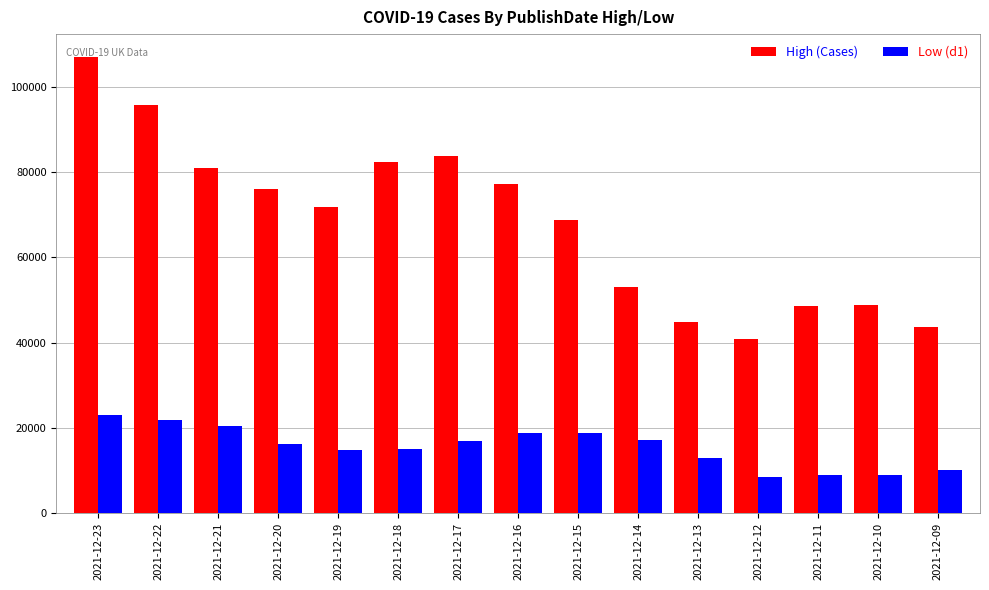

How many bars are there in each group?

2